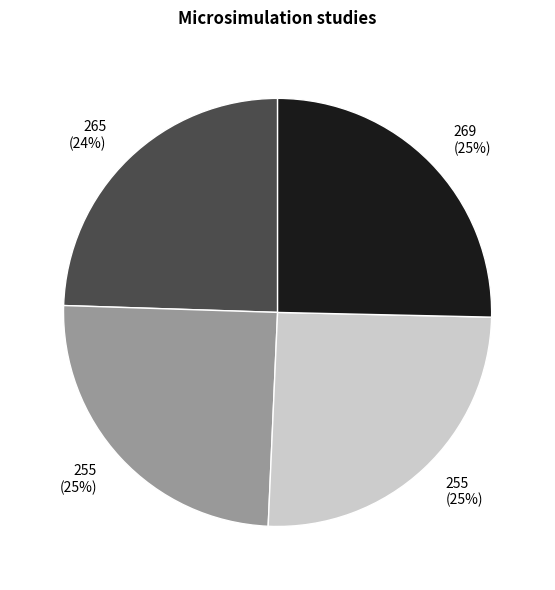

Does any single category account for the majority?

No